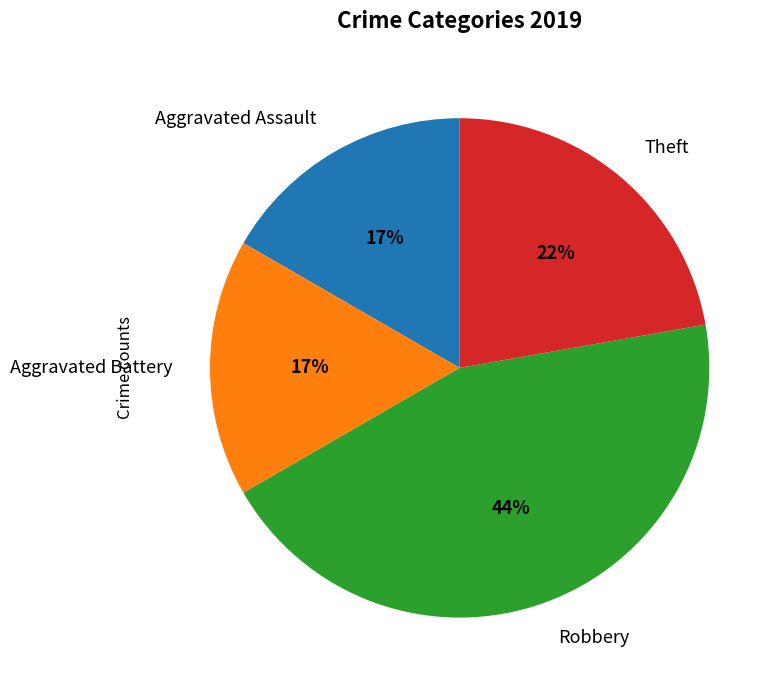

How many segments does this pie chart have?

4